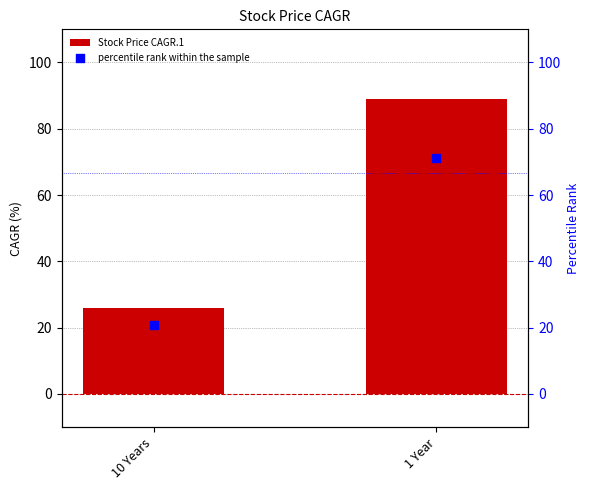

Which series contains the lowest Y value?

percentile rank within the sample